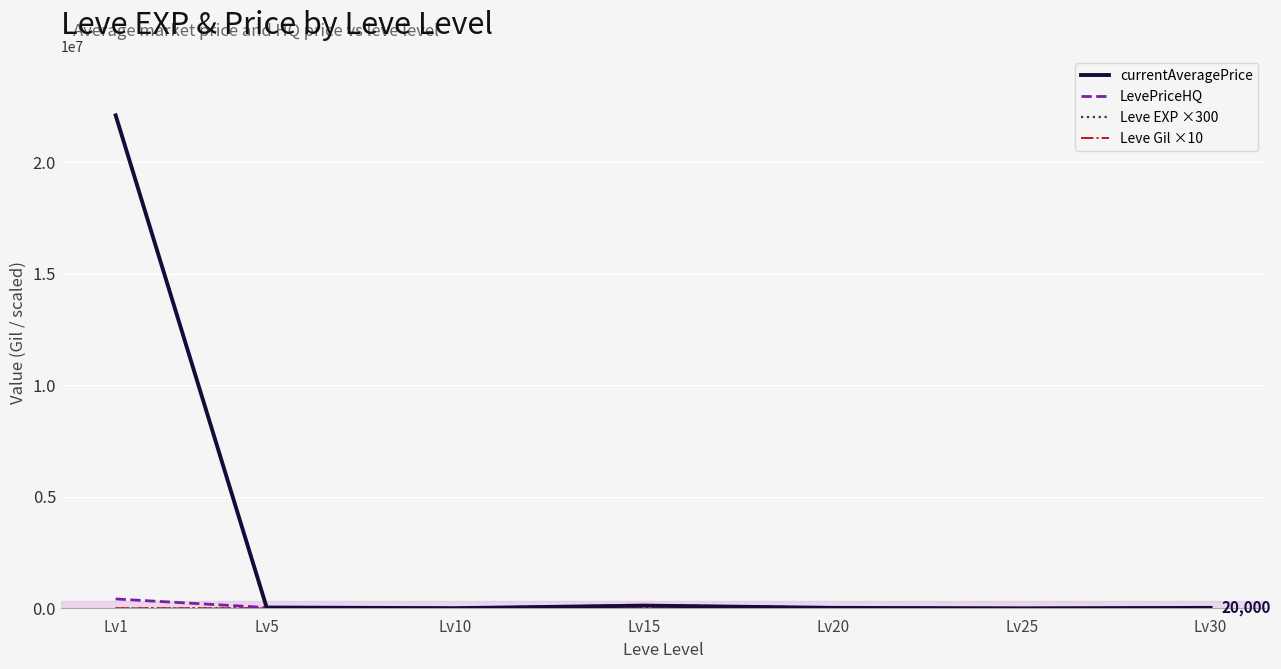

Which category has the highest value across all series?

Lv1